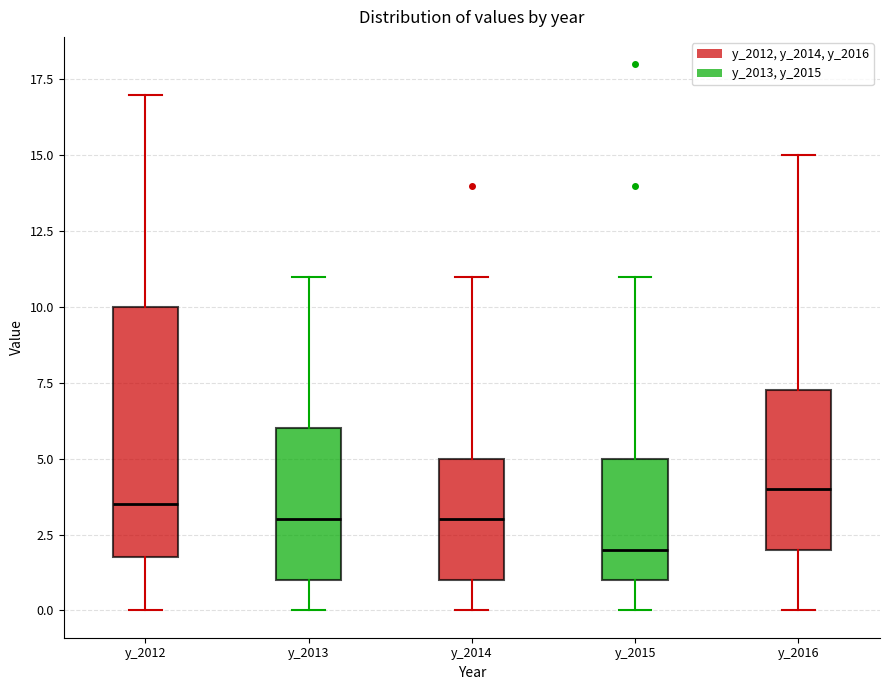

Comparing the boxes themselves (not the whiskers), which one is the tallest?

y_2012